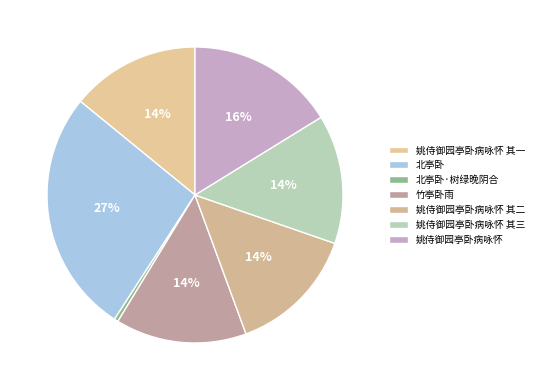

Does 北亭卧·树绿晚阴合 represent more than half of the total?

No